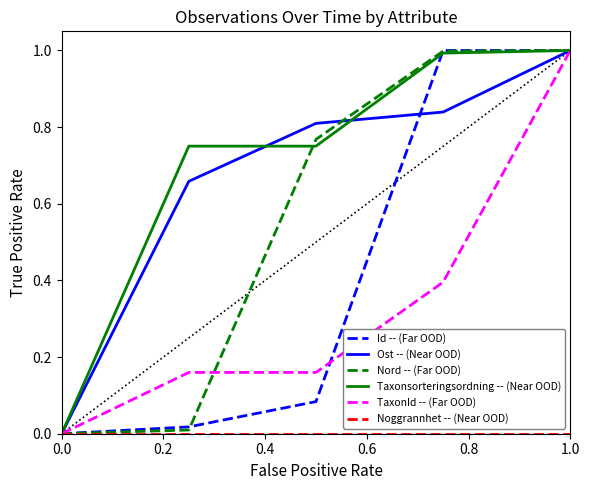

What is the maximum value shown in the chart?

1.0